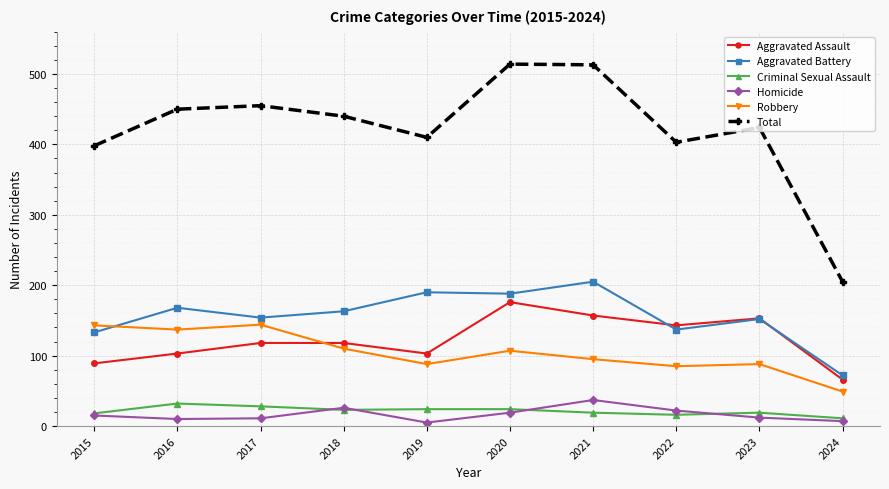

True or false: Total has more than 2 points higher than both neighbors.

True